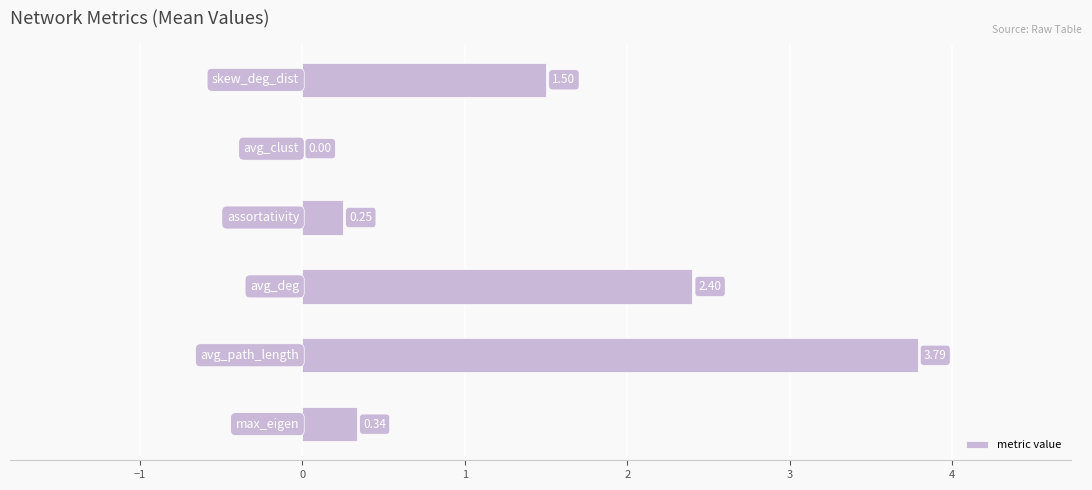

What is the sum of all values?

8.3